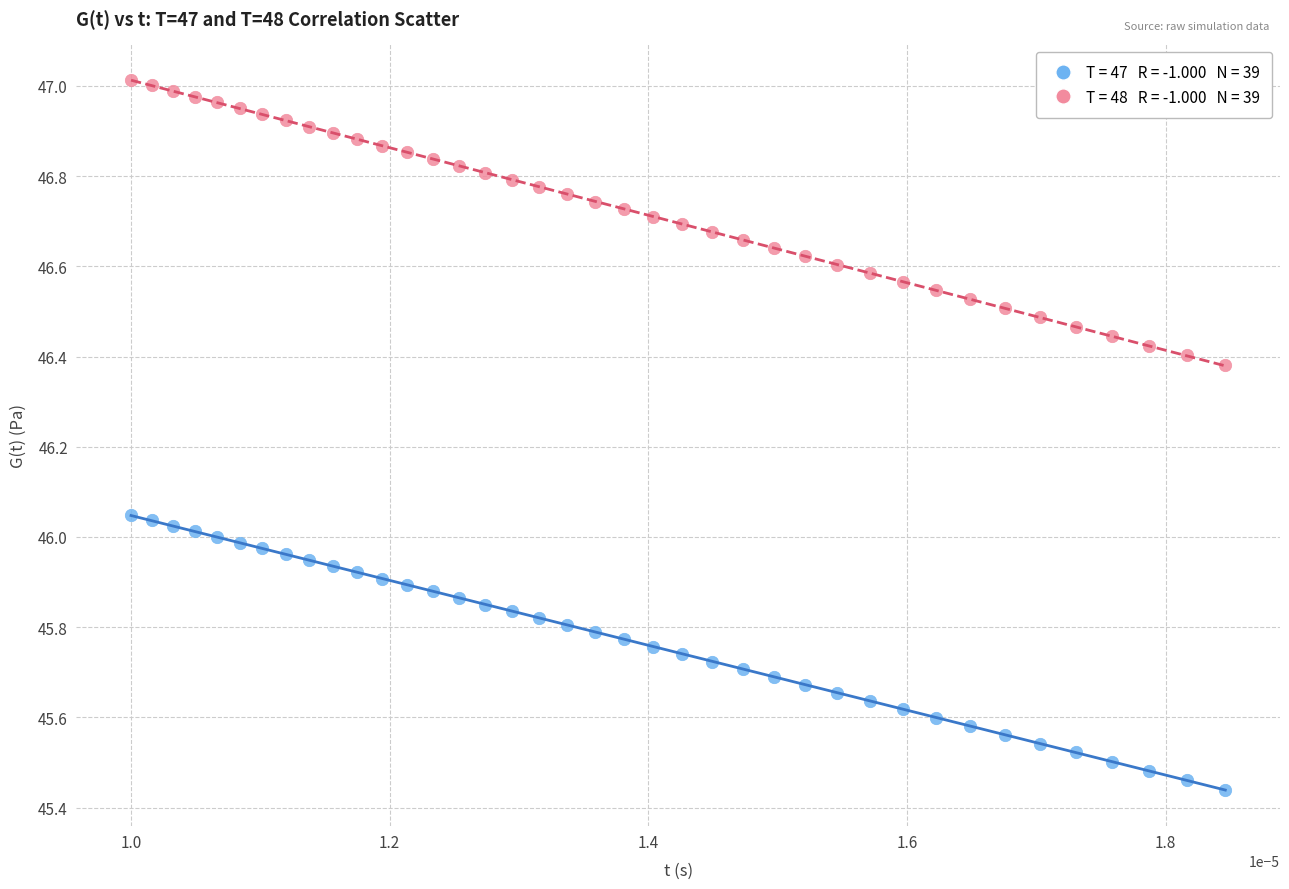

Across all data points, what is the range of Y values (max minus min)?

1.6